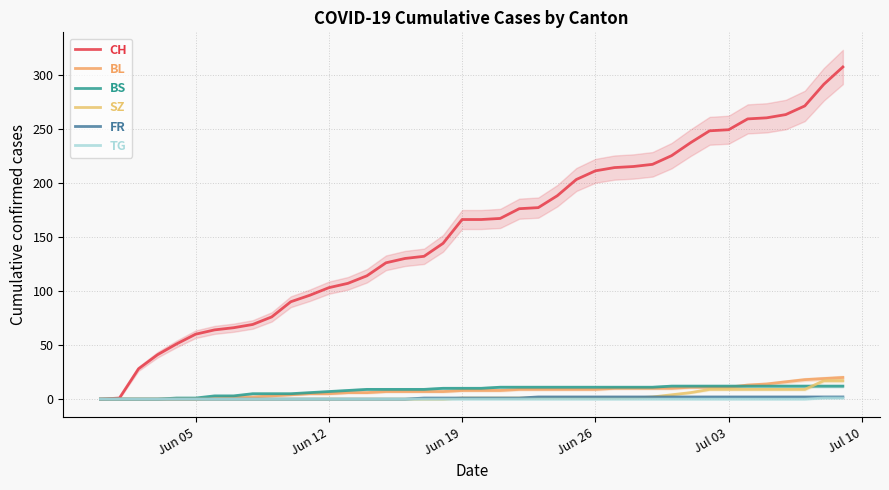

The value of BS at 7 is 1. True or false?

False